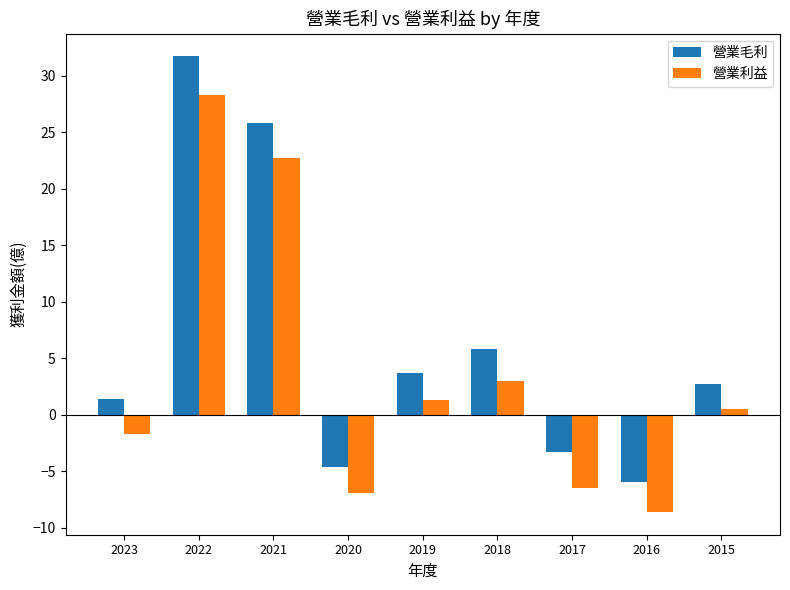

What is the lowest value of the 營業利益 series?

-8.6